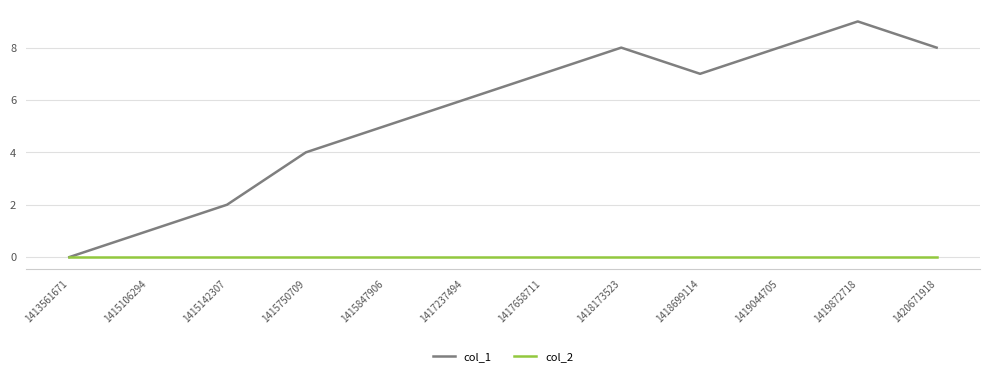

Which category has the highest value in the col_1 series?

1419872718